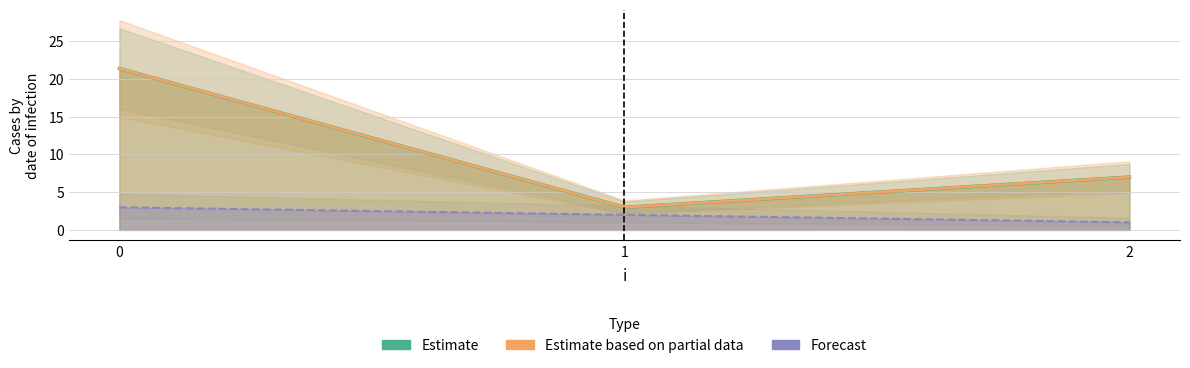

How many series are shown in this chart?

3